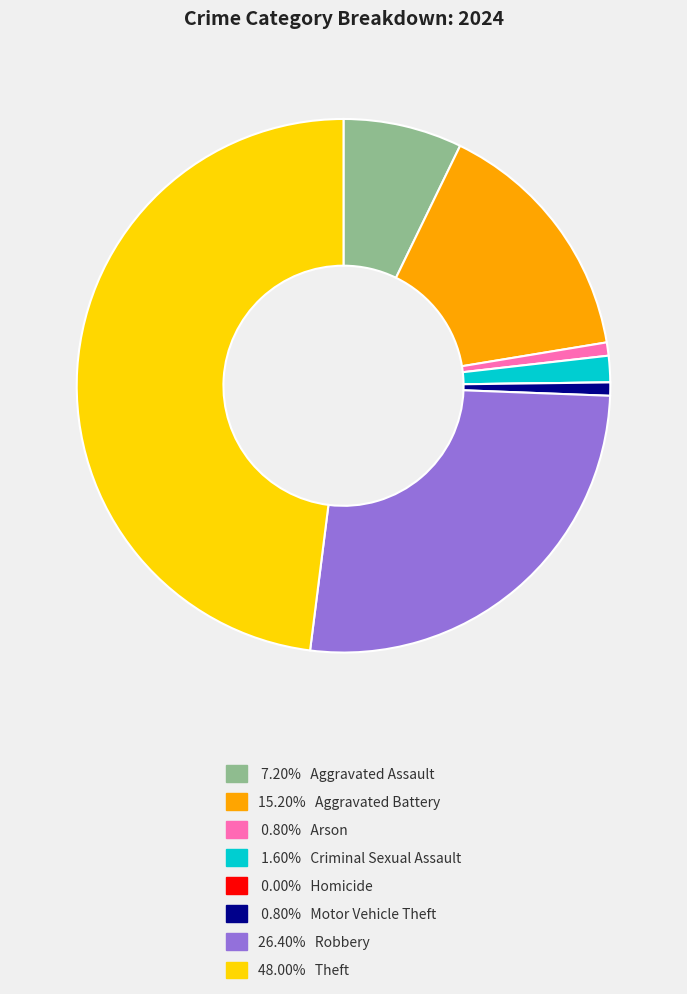

Does any single category account for the majority?

No